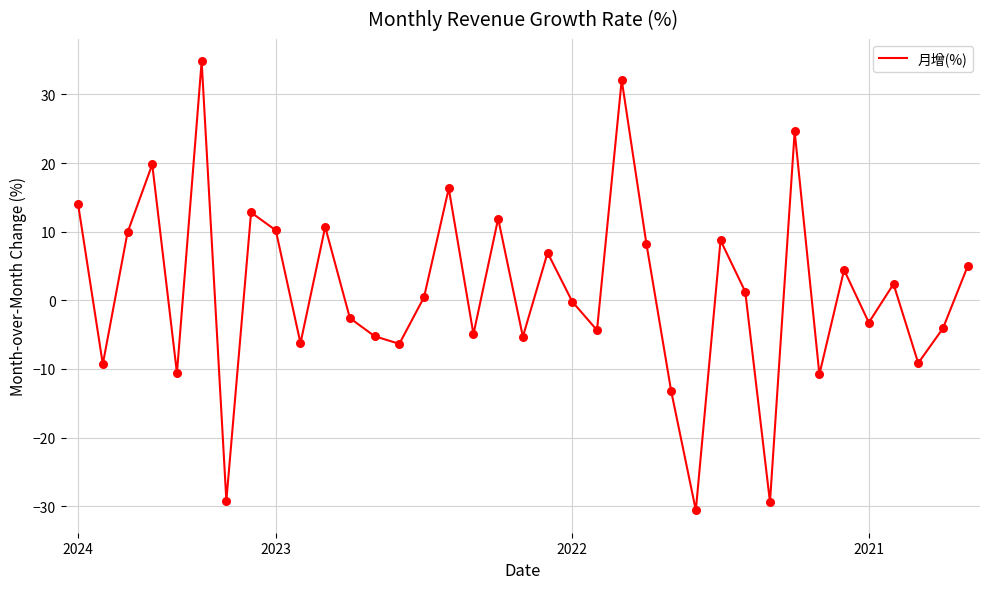

What is the minimum value shown in the chart?

-30.6